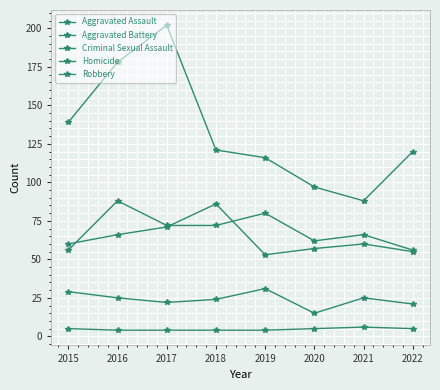

What is the minimum value shown in the chart?

4